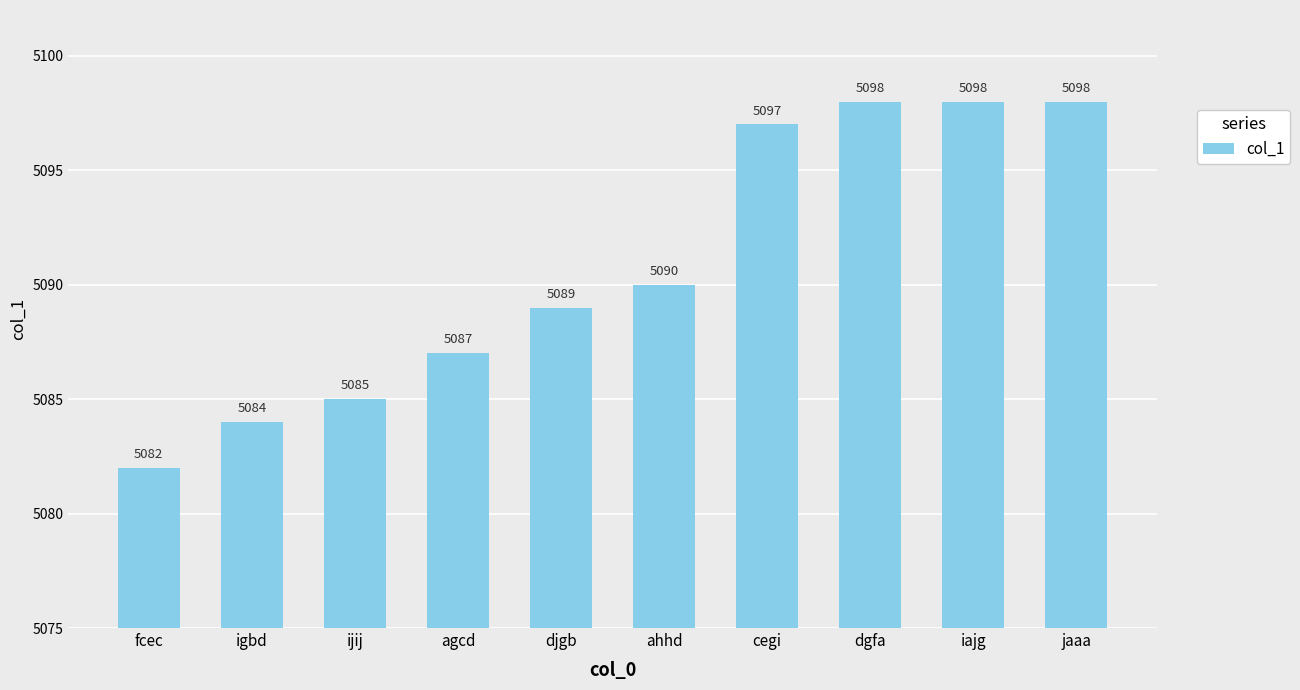

What is the average value?

5091